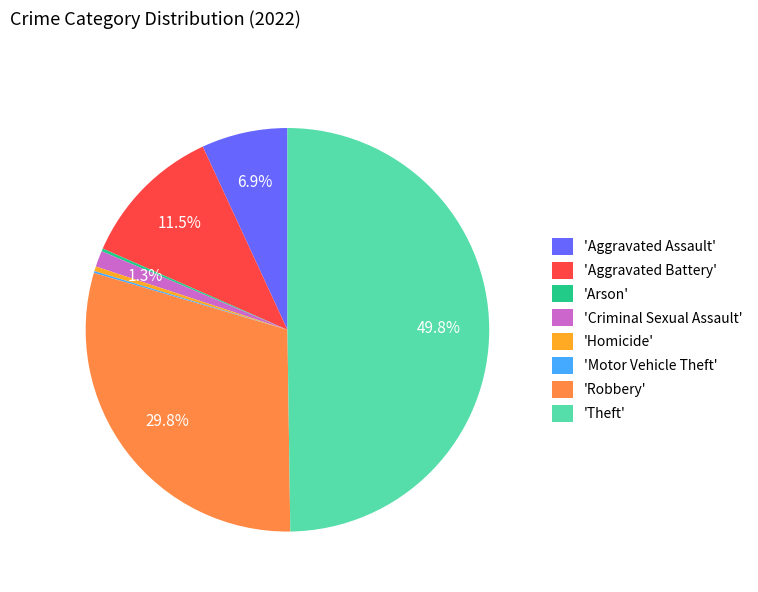

Which slice is the largest?

'Theft'